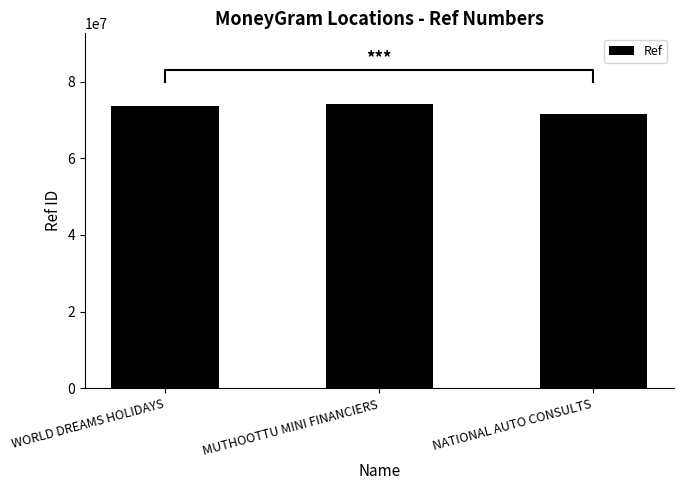

Which label corresponds to the smallest value in the chart?

NATIONAL AUTO CONSULTS